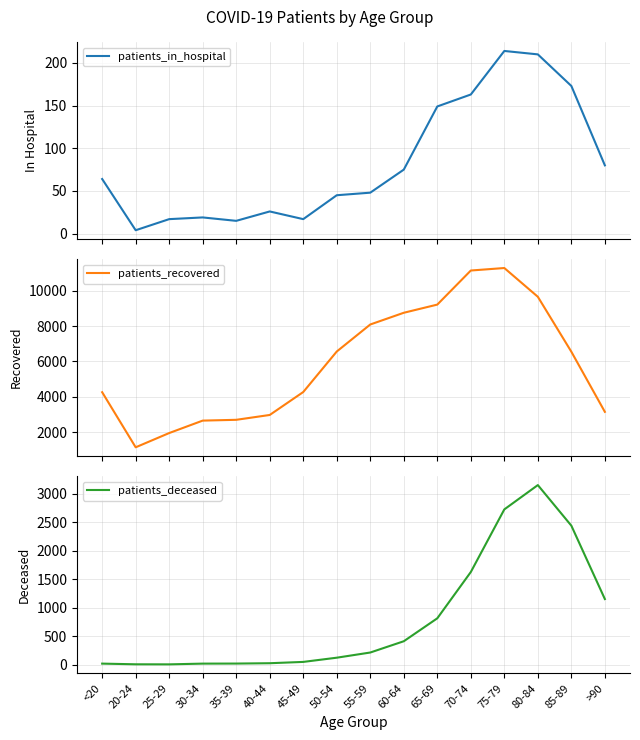

How many lines are shown in the chart?

3